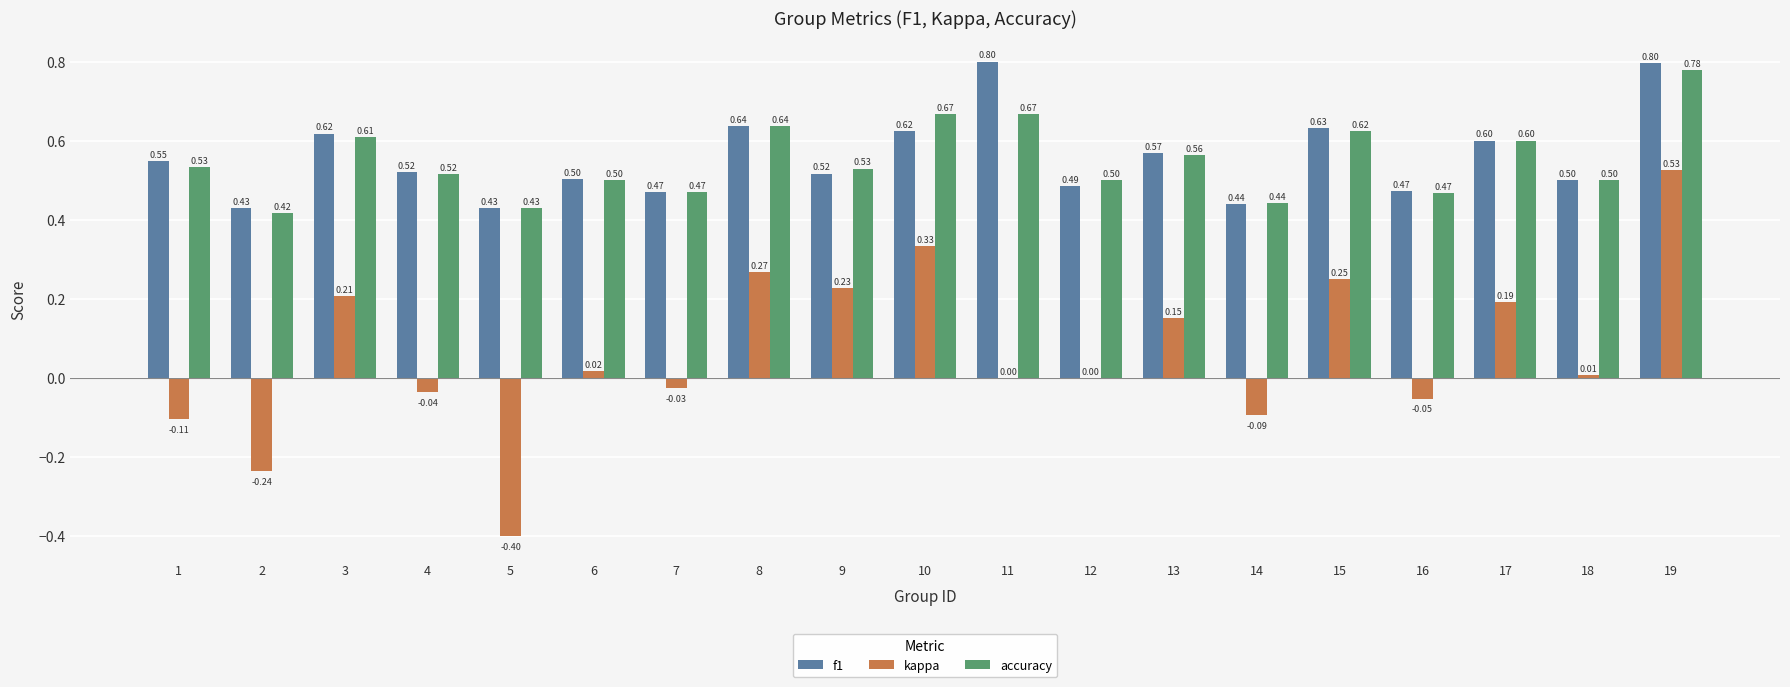

What is the maximum value shown in the chart?

0.8